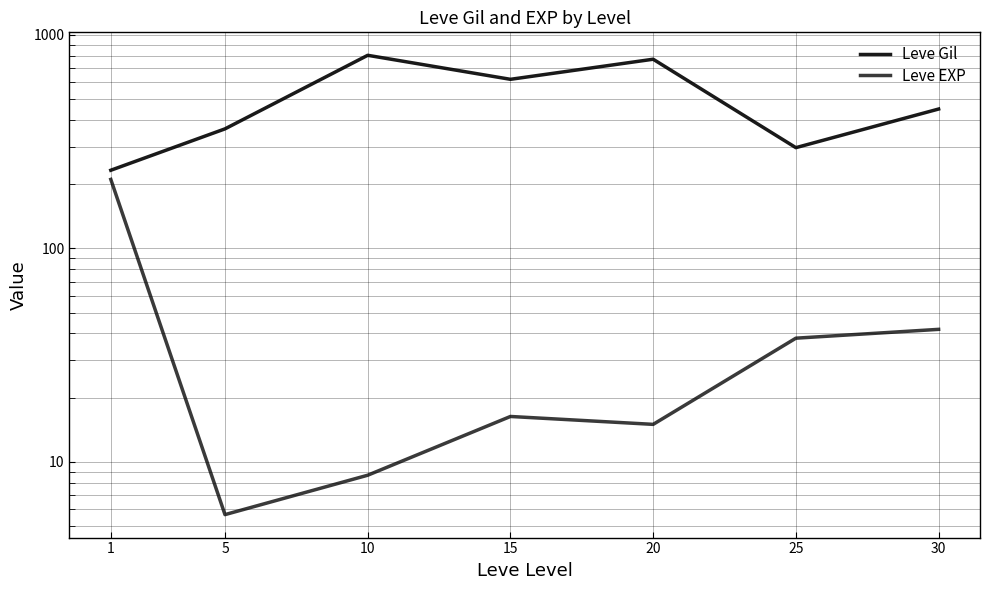

Which has a higher value, 30 or 5?

30